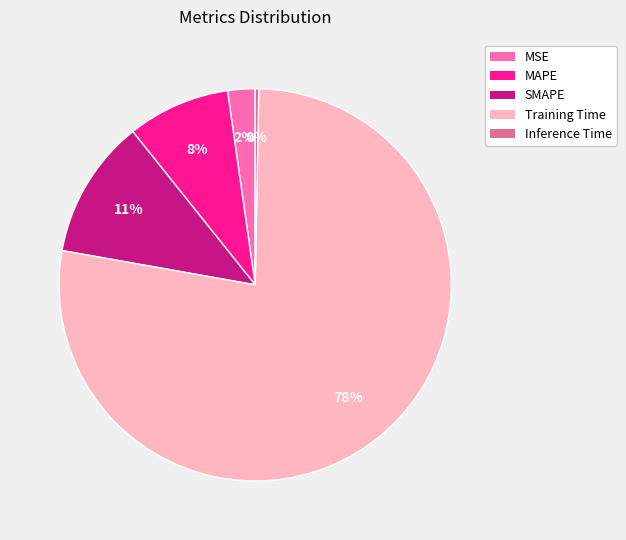

Combined, do SMAPE and MSE account for over 50%?

No